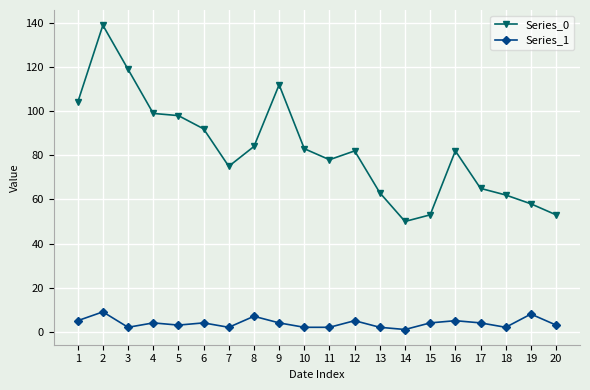

True or false: Series_1 and Series_0 intersect in this chart.

False